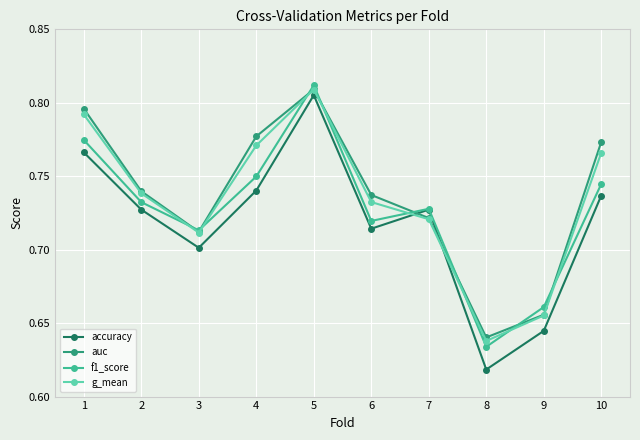

Is the value of accuracy at 8 greater than the value of auc at 9?

No